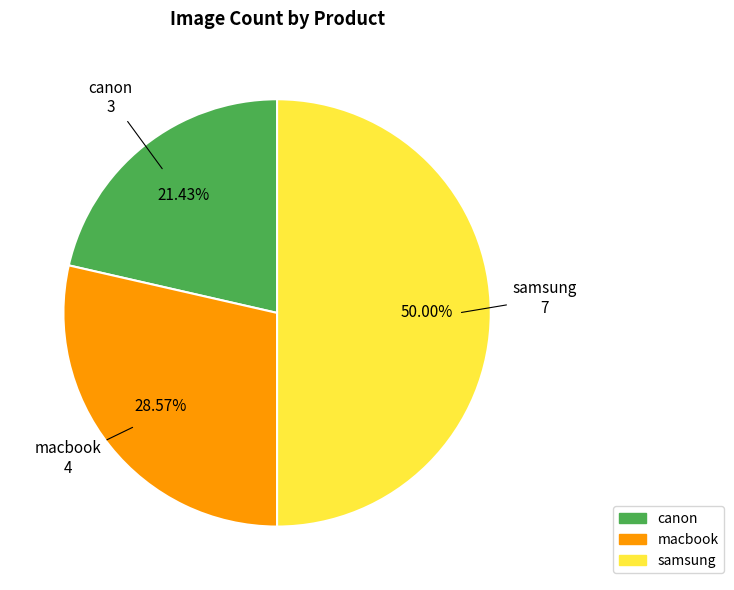

How many slices are in this pie chart?

3